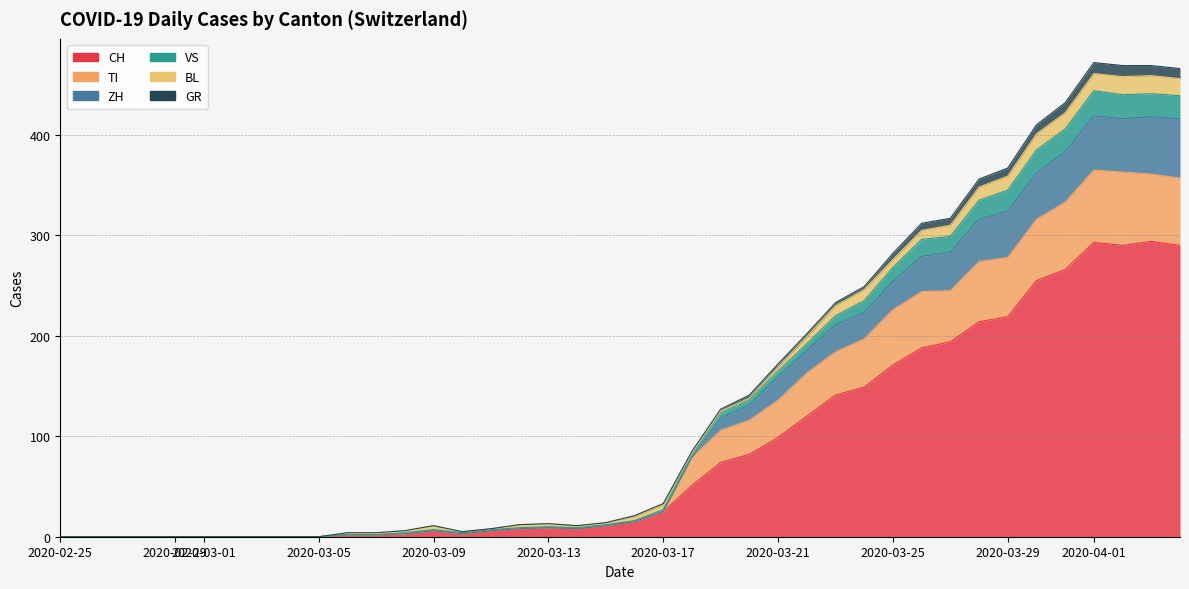

True or false: TI and VS intersect in this chart.

False